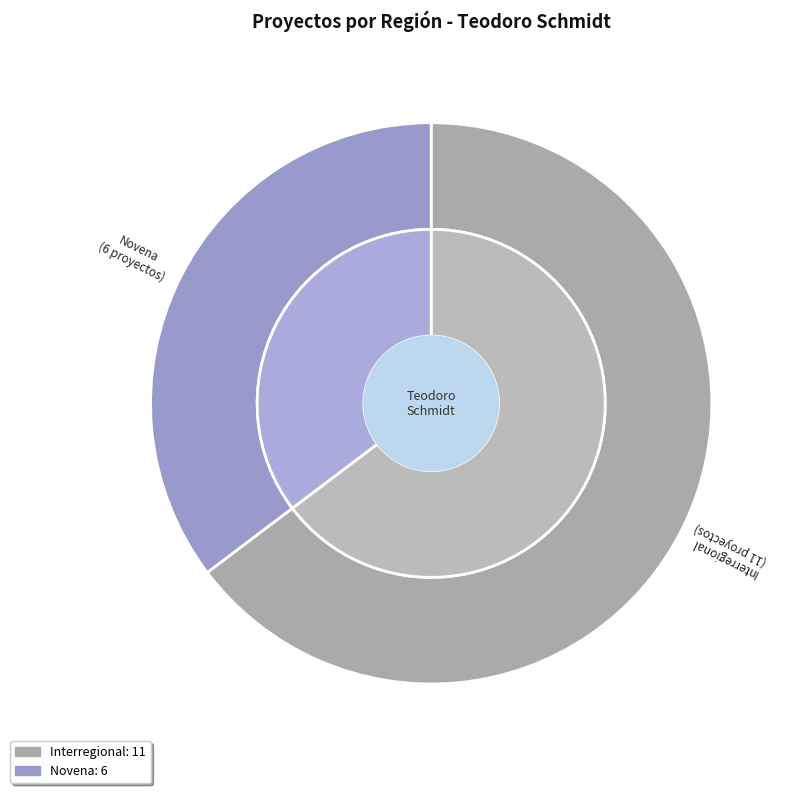

Which has a higher value, Interregional or Novena?

Interregional